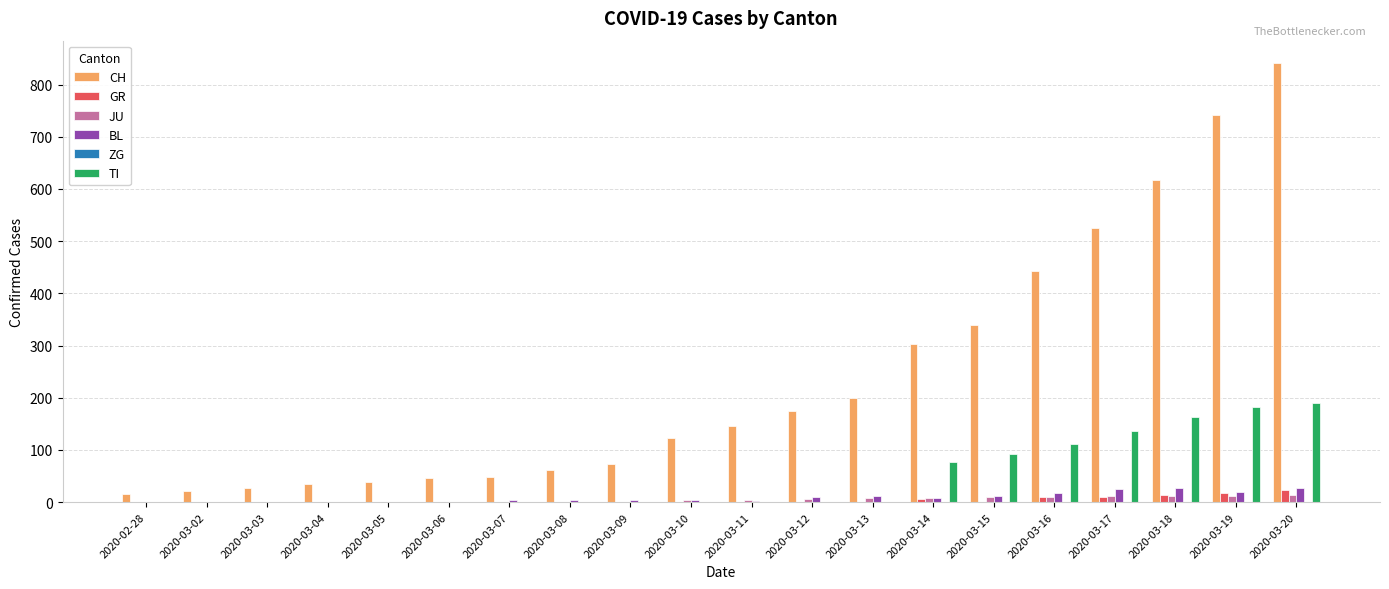

At which category is the sum across all series the highest?

2020-03-20